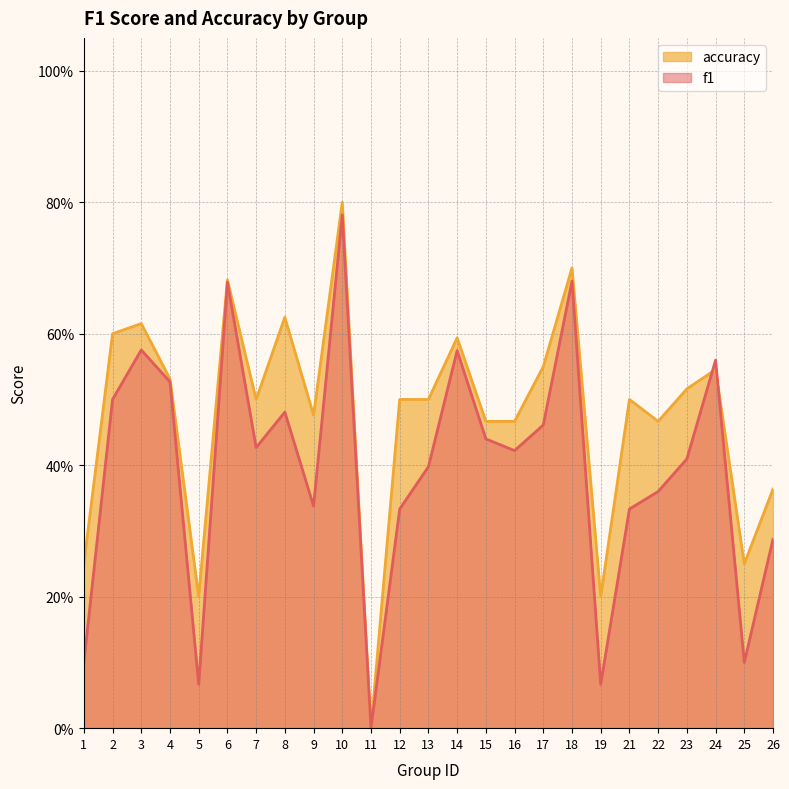

Reading right to left, extract all data points from this chart.

f1: 0.3	0.1	0.6	0.4	0.4	0.3	0.1	0.7	0.5	0.4	0.4	0.6	0.4	0.3	0.0	0.8	0.3	0.5	0.4	0.7	0.1	0.5	0.6	0.5	0.1
accuracy: 0.4	0.2	0.5	0.5	0.5	0.5	0.2	0.7	0.6	0.5	0.5	0.6	0.5	0.5	0.0	0.8	0.5	0.6	0.5	0.7	0.2	0.5	0.6	0.6	0.2